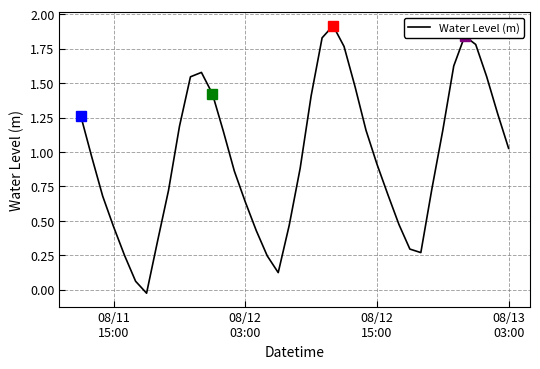

What is the difference between the maximum and minimum values?

1.9